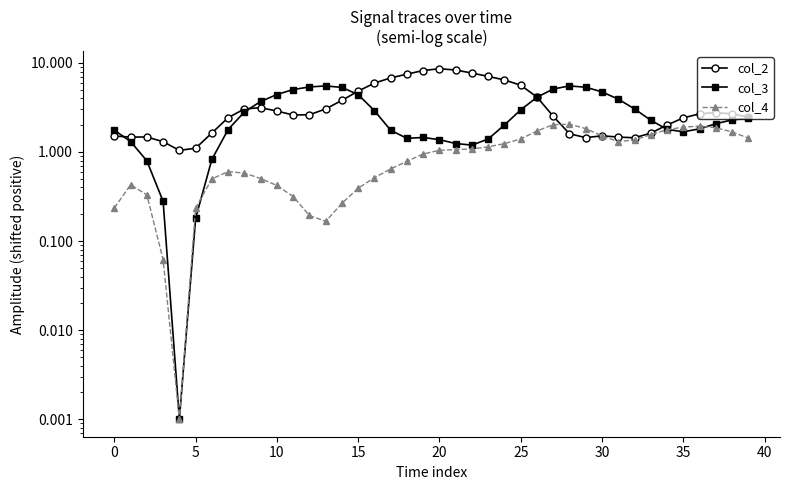

After their last crossing, which series has the higher values: col_2 or col_4?

col_2